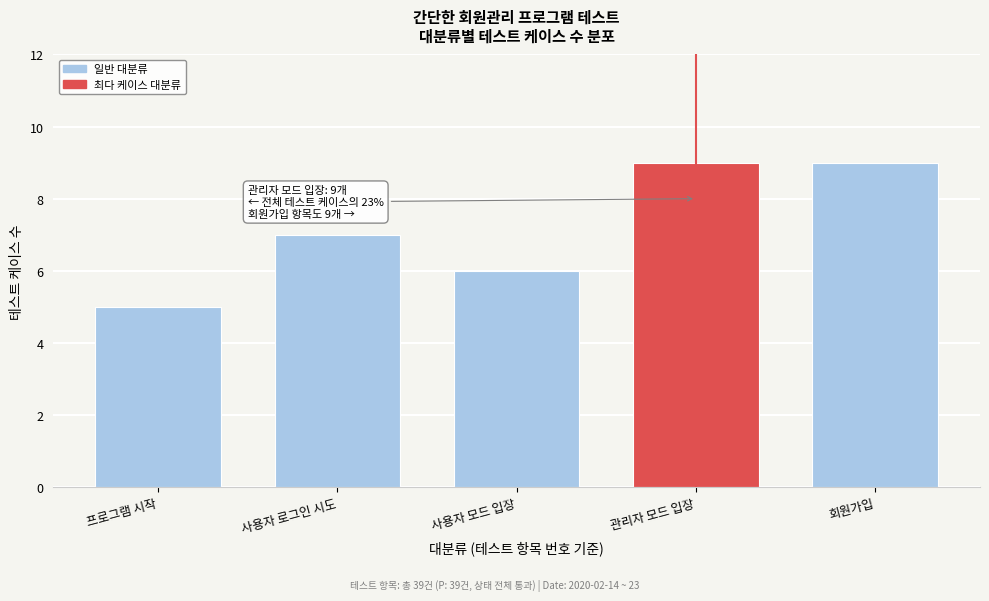

Reading left to right, extract all data points from this chart.

프로그램 시작=5	사용자 로그인 시도=7	사용자 모드 입장=6	관리자 모드 입장=9	회원가입=9